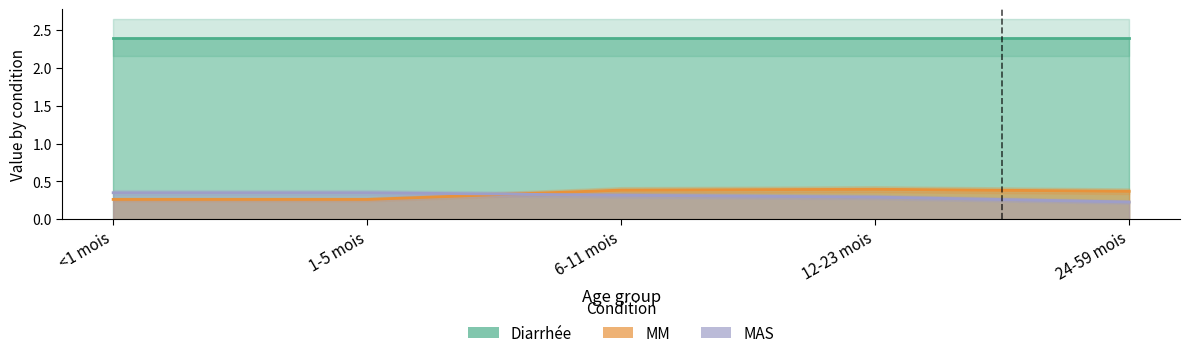

At which category does the chart reach its minimum across all series?

24-59 mois